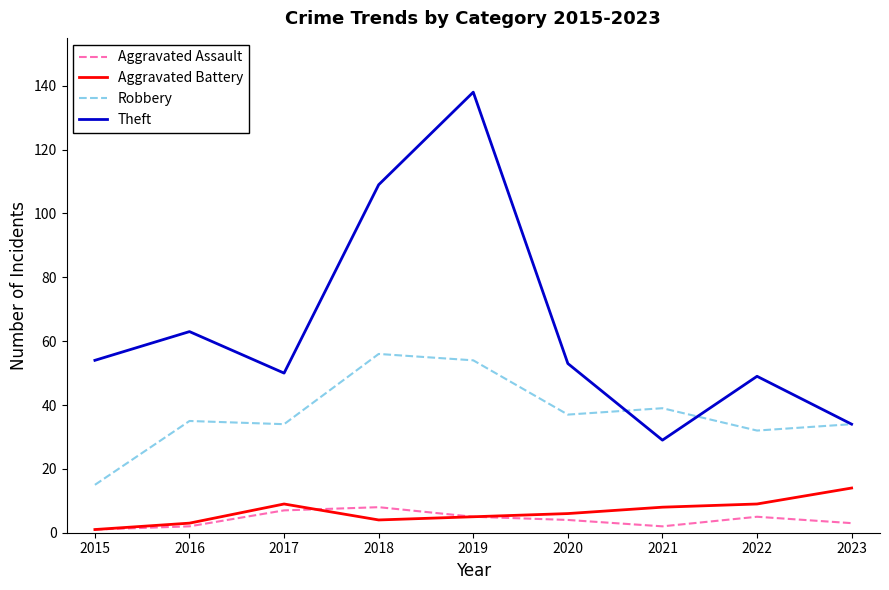

Between 2017 and 2019, which series saw the biggest shift?

Theft